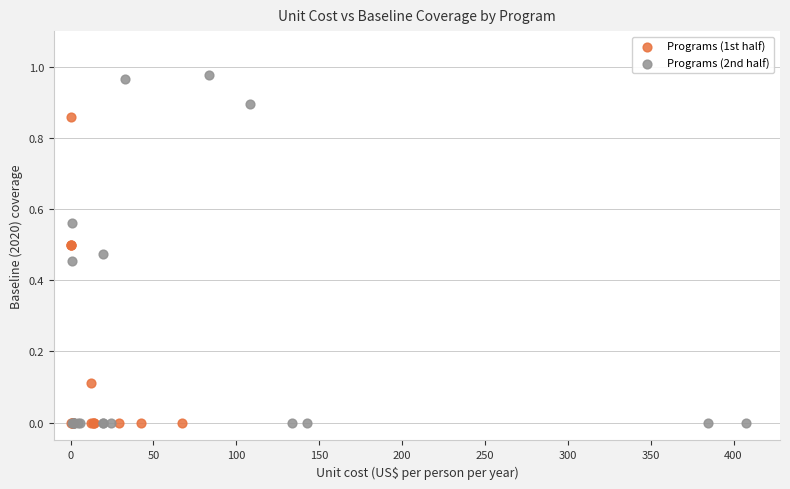

Which series has the largest Y range (max minus min)?

Programs (2nd half)